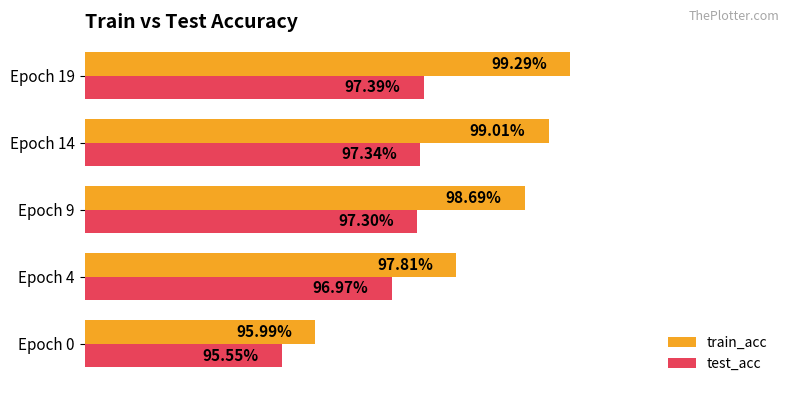

Rank the series by their maximum value, from highest to lowest.

train_acc, test_acc